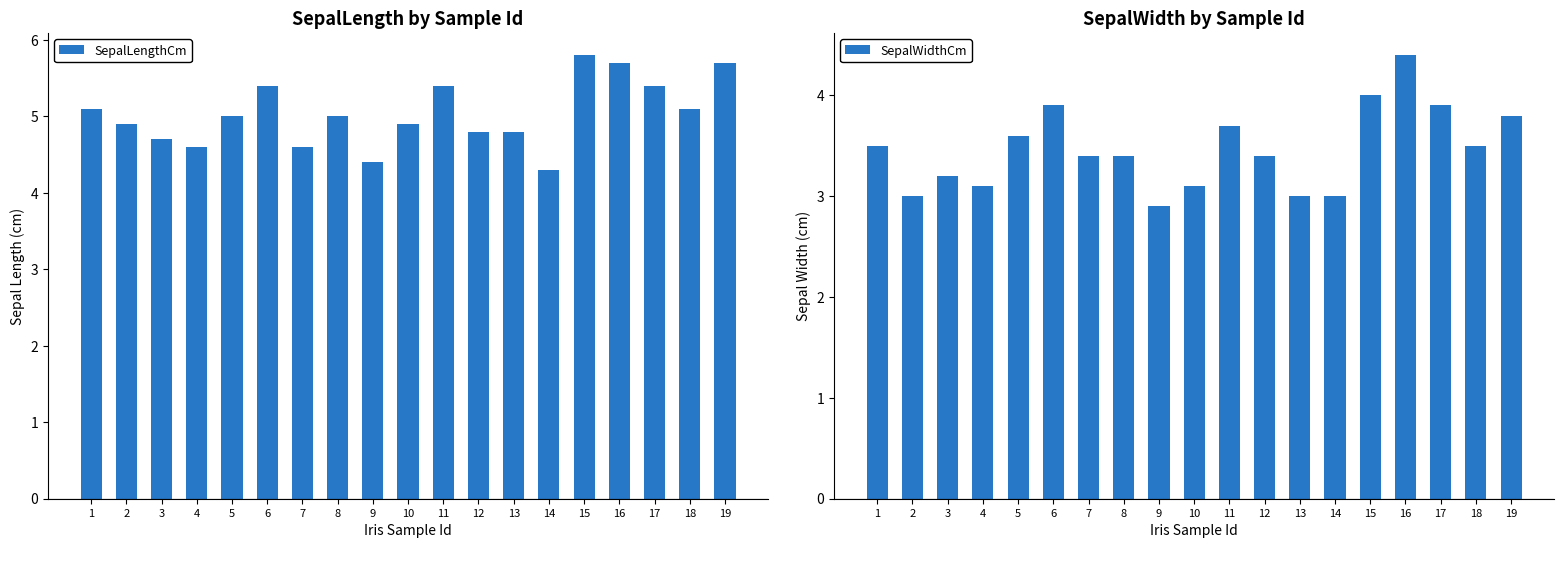

What is the difference between the highest and lowest values at 4?

1.5